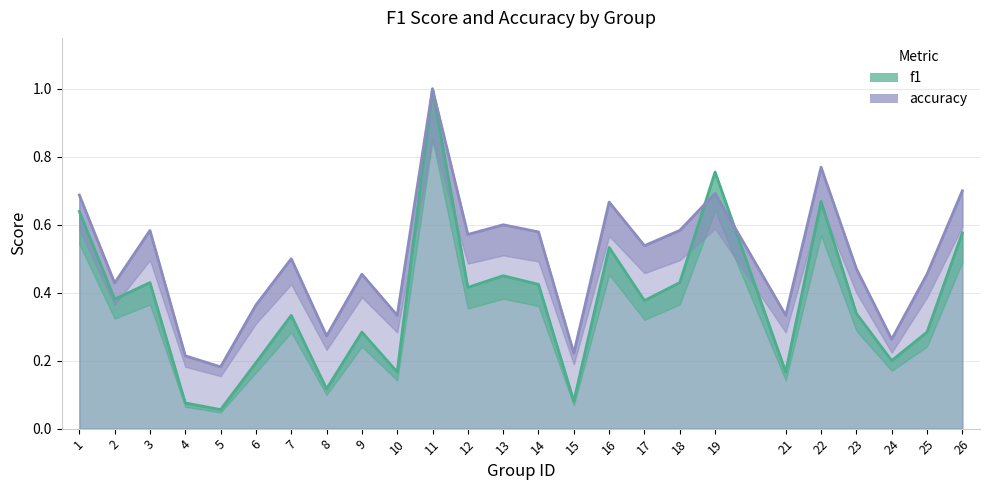

What is the minimum value shown in the chart?

0.1